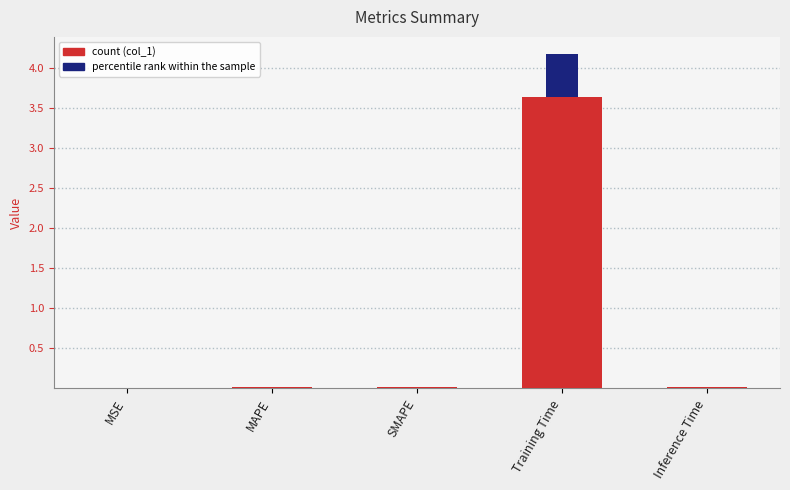

At which category is the sum across all series the highest?

Training Time